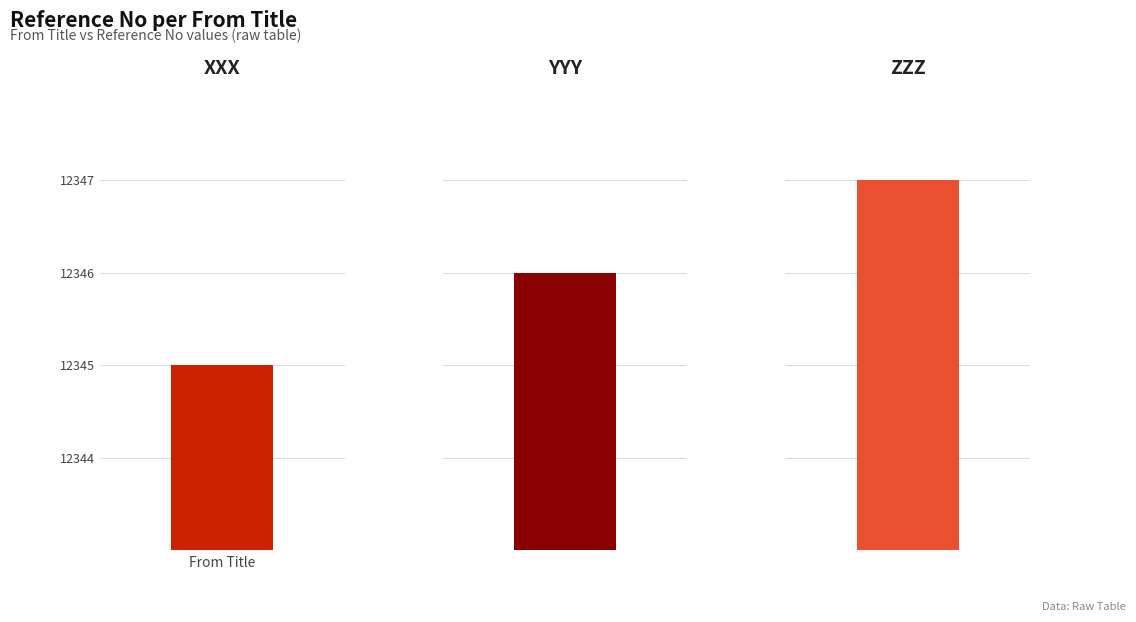

Count the number of values greater than 12346.

1